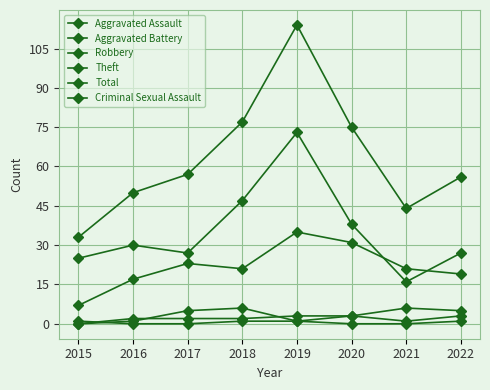

Reading left to right, transcribe all the data shown in this chart.

Aggravated Assault: 2015=0	2016=1	2017=5	2018=6	2019=1	2020=3	2021=1	2022=3
Aggravated Battery: 2015=0	2016=2	2017=2	2018=2	2019=3	2020=3	2021=6	2022=5
Robbery: 2015=7	2016=17	2017=23	2018=21	2019=35	2020=31	2021=21	2022=19
Theft: 2015=25	2016=30	2017=27	2018=47	2019=73	2020=38	2021=16	2022=27
Total: 2015=33	2016=50	2017=57	2018=77	2019=114	2020=75	2021=44	2022=56
Criminal Sexual Assault: 2015=1	2016=0	2017=0	2018=1	2019=1	2020=0	2021=0	2022=1